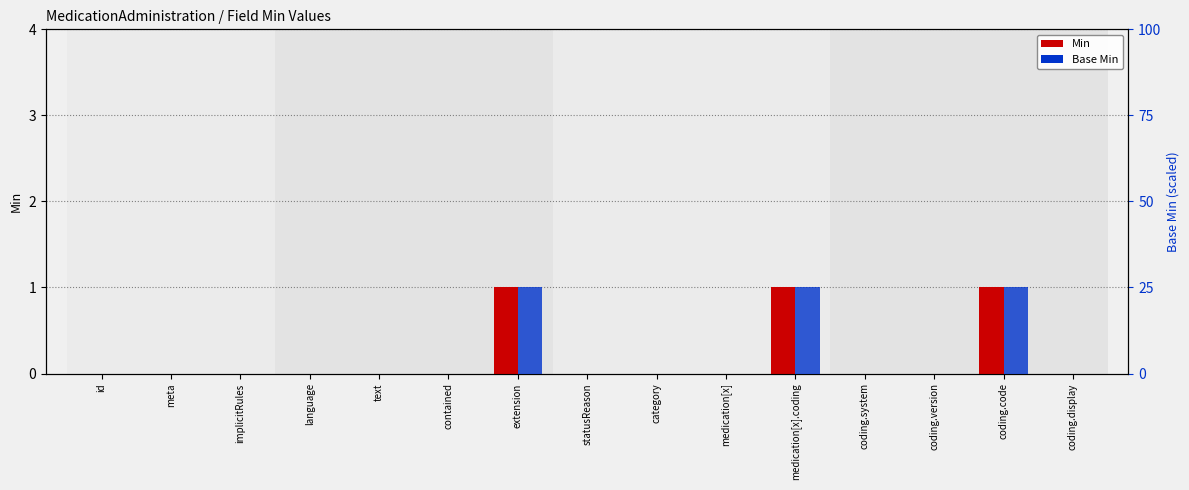

Rank the categories by value from highest to lowest.

extension, medication[x].coding, coding.code, id, meta, implicitRules, language, text, contained, statusReason, category, medication[x], coding.system, coding.version, coding.display